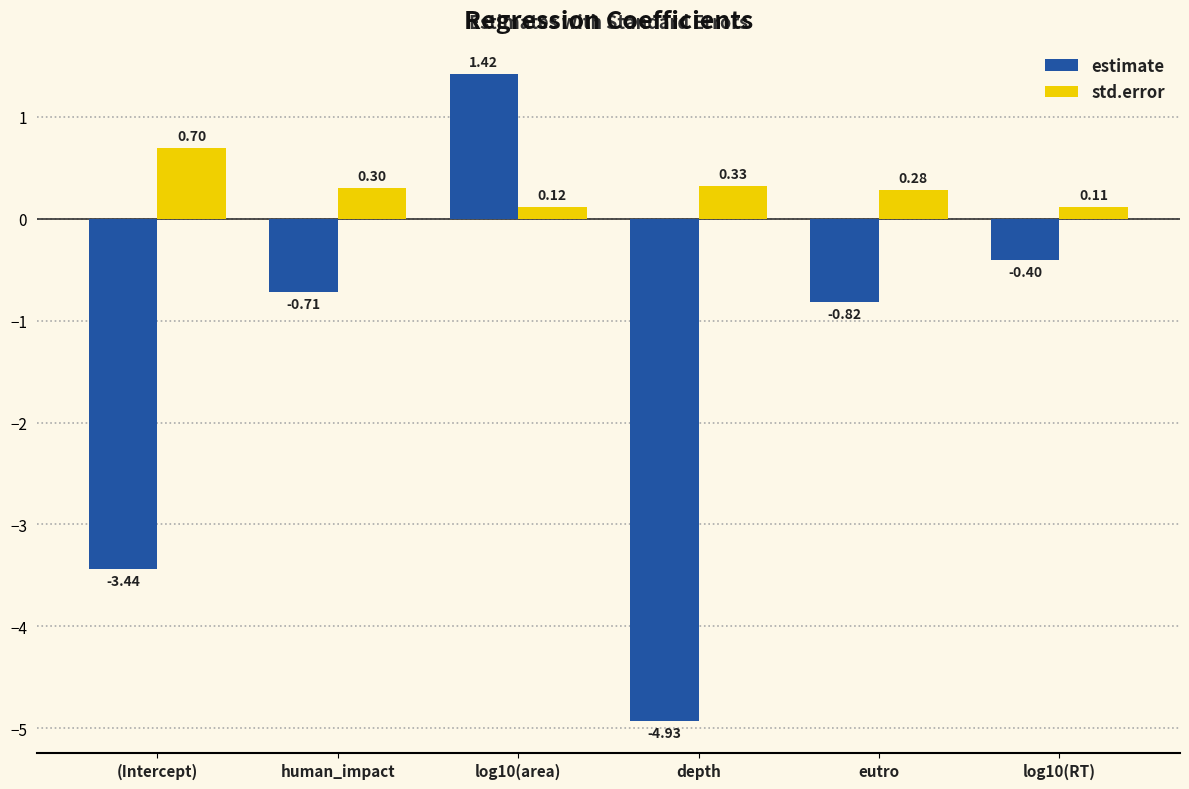

What is the difference between the maximum and minimum values in the std.error series?

0.6